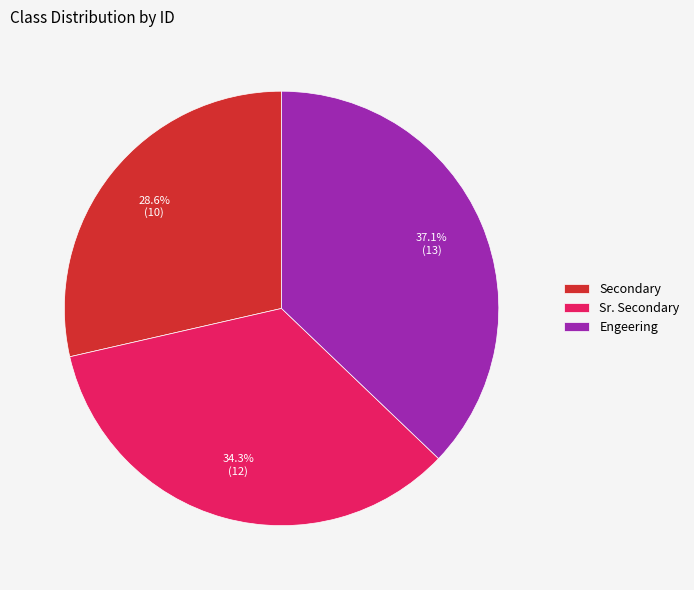

Between Engeering and Secondary, which is larger?

Engeering